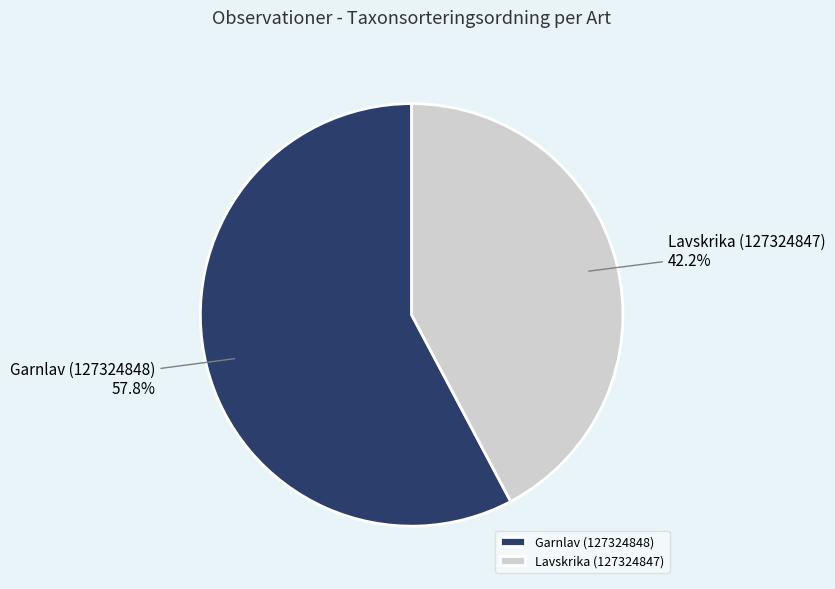

Which slice is the smallest?

Lavskrika (127324847)